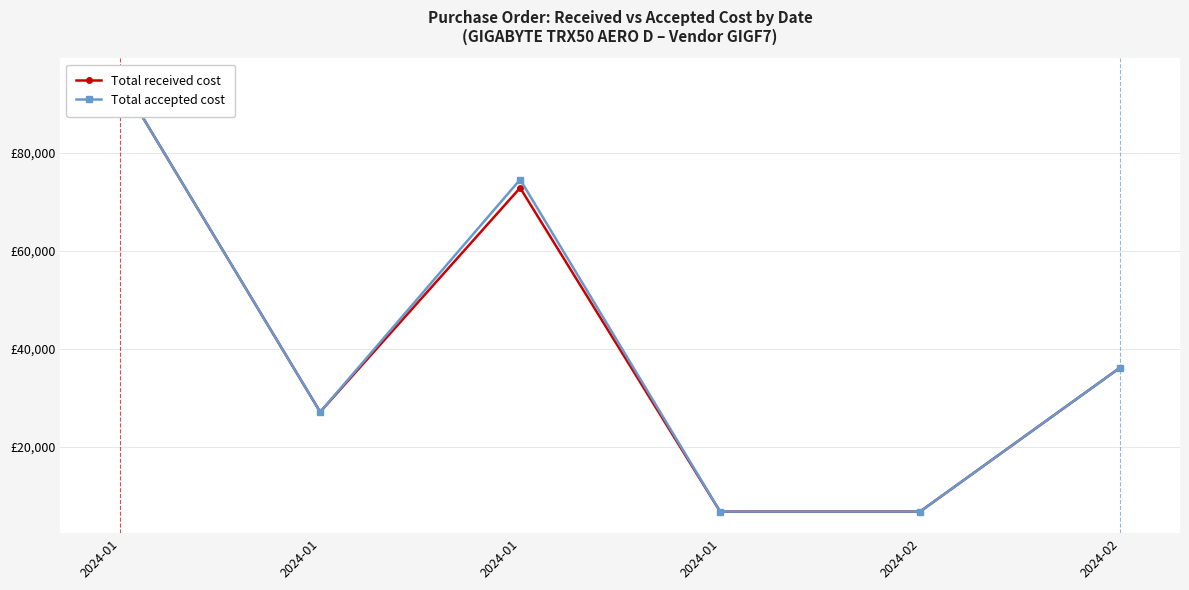

True or false: Total received cost and Total accepted cost cross at least once.

False